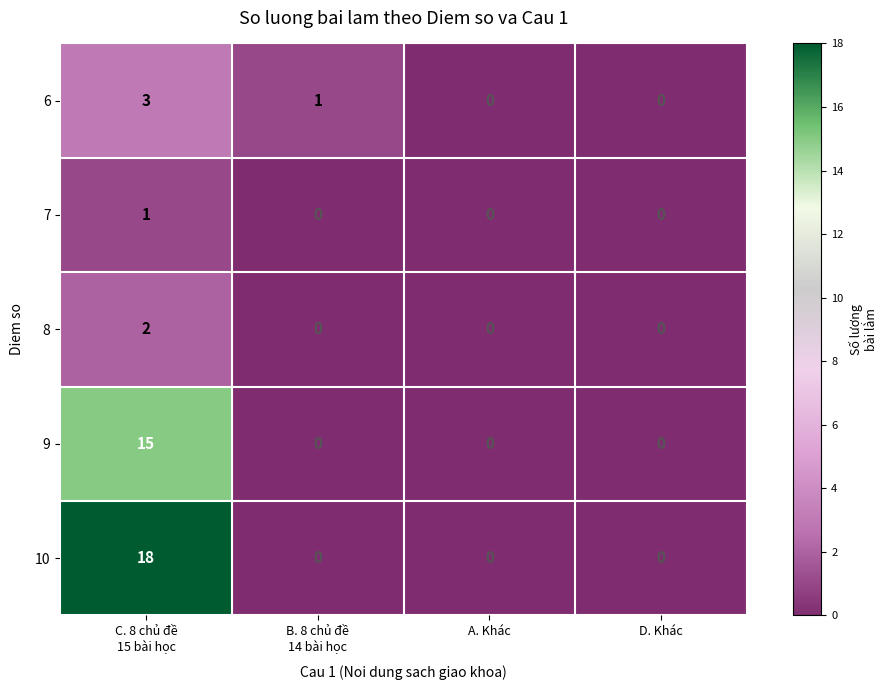

Reading right to left, extract all data points from this chart.

6: 0	0	1	3
7: 0	0	0	1
8: 0	0	0	2
9: 0	0	0	15
10: 0	0	0	18